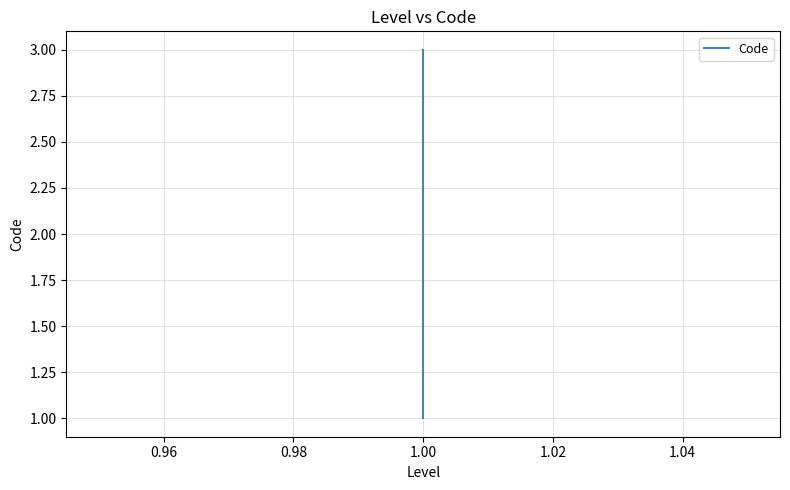

What is the smallest value displayed?

1